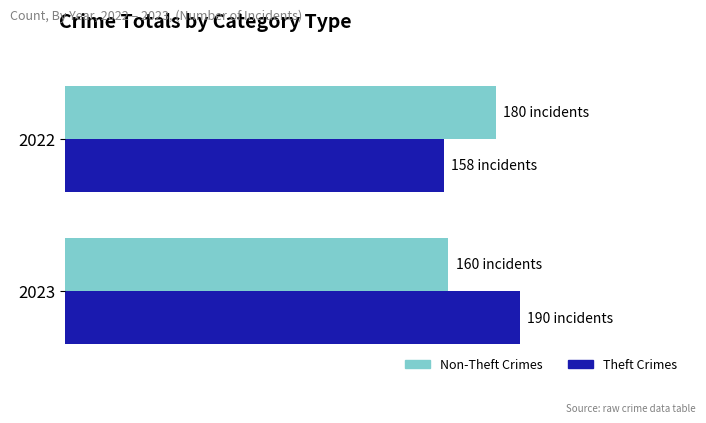

How many values in the Non-Theft Crimes series are below 180?

1